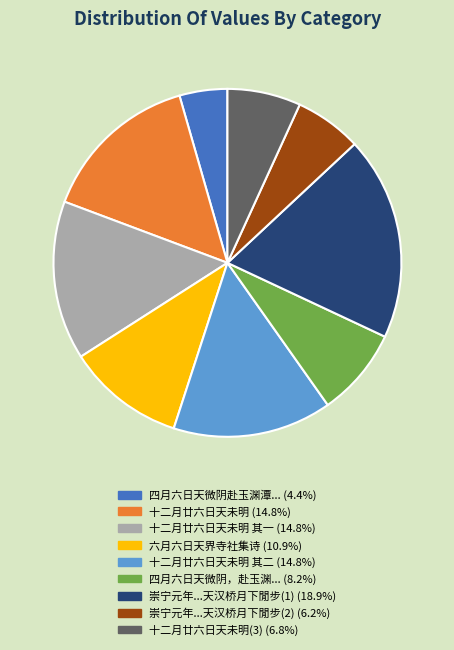

Approximately how many times larger is the value at 四月六日天微阴赴玉渊潭... (4.4%) compared to 四月六日天微阴，赴玉渊... (8.2%)?

0.5